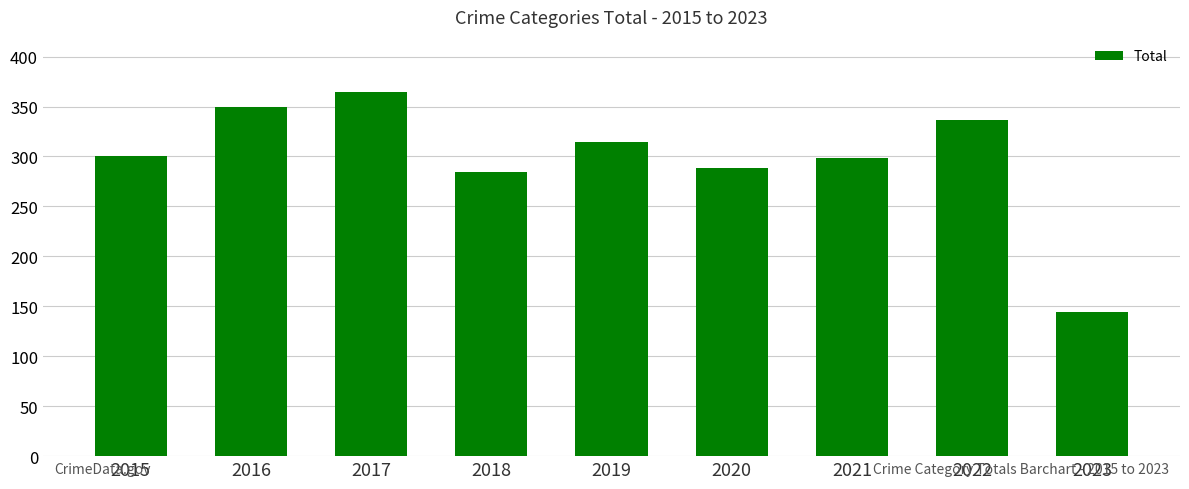

Reading right to left, what are all the values shown in this chart?

2023=144	2022=337	2021=298	2020=288	2019=315	2018=284	2017=365	2016=350	2015=300